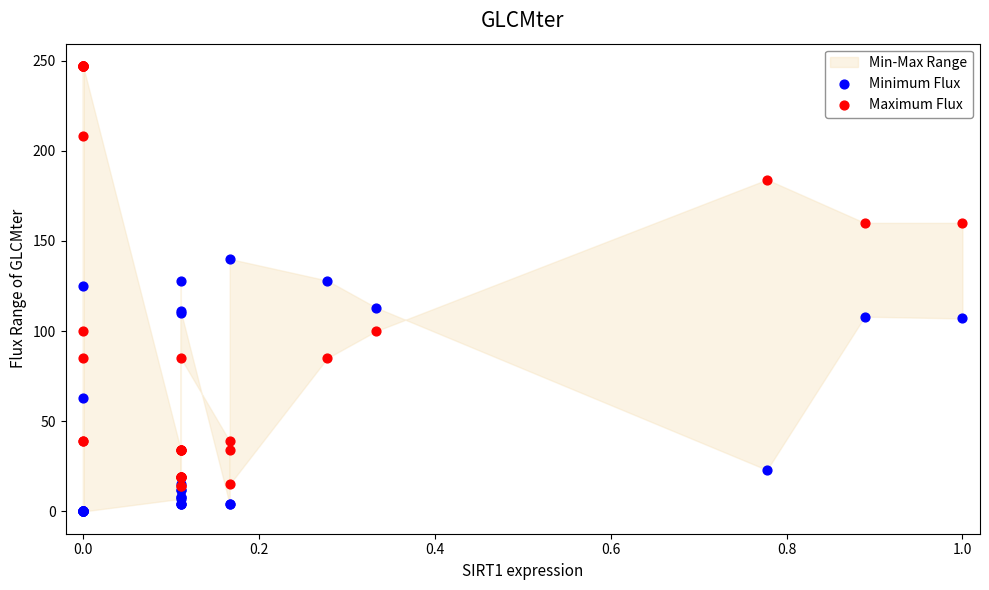

In the Minimum Flux series, what Y value is closest to 70?

63